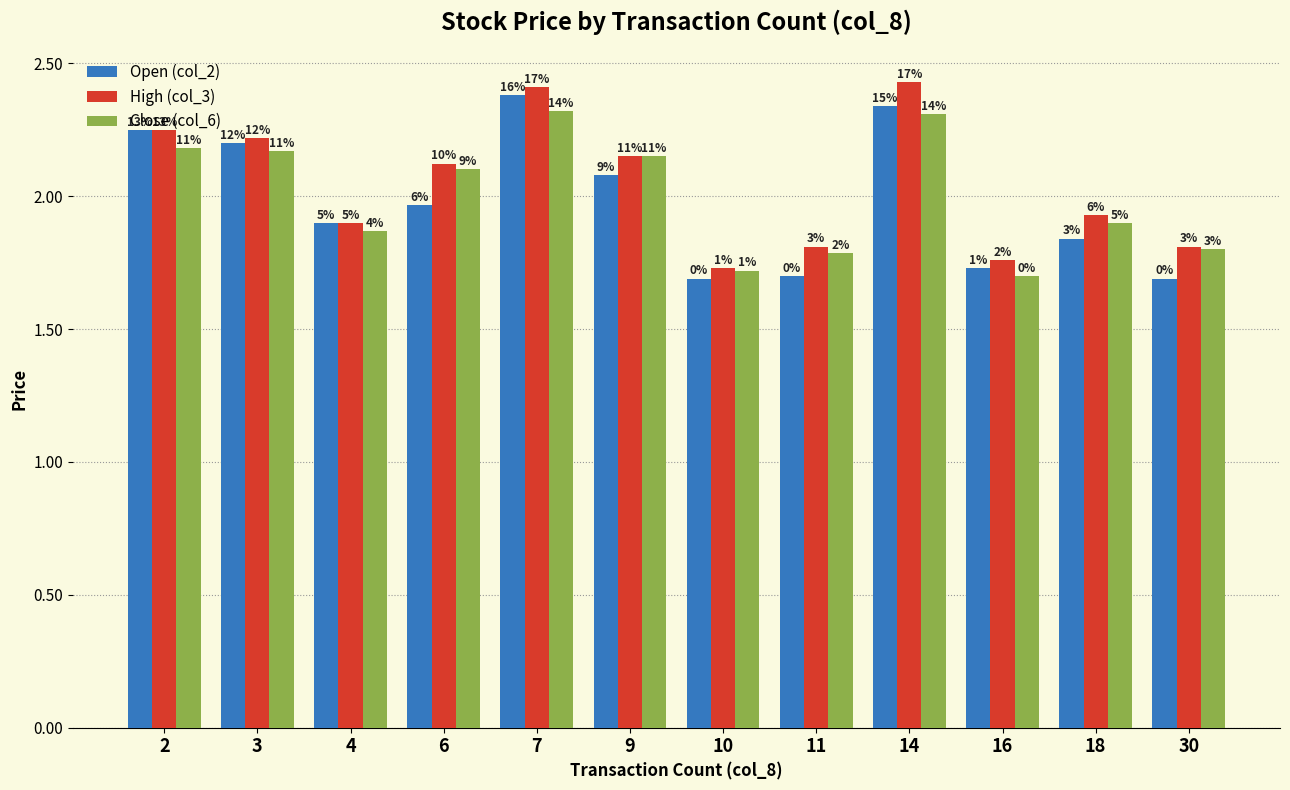

How many bars are there in total?

36